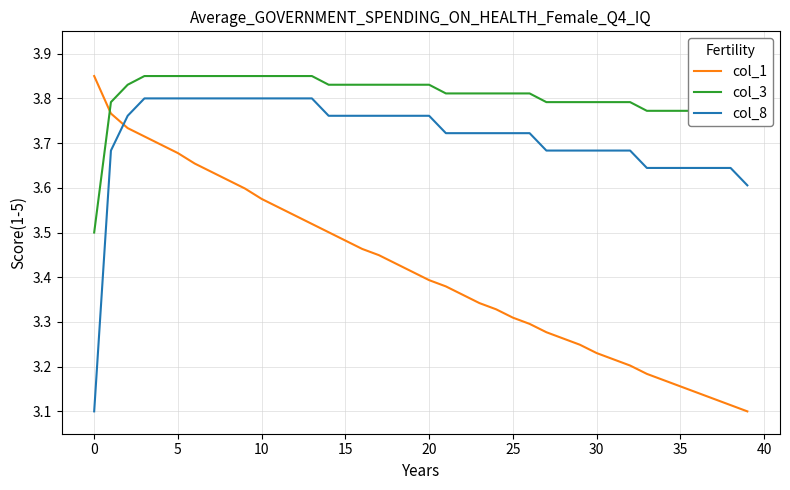

Which series has the largest total across all categories?

col_3